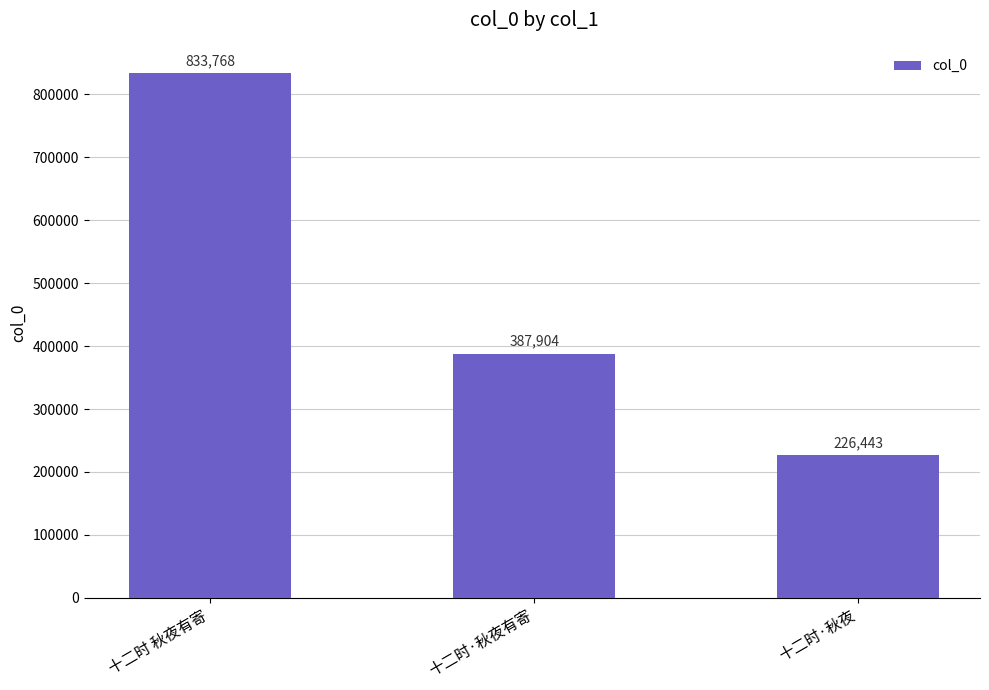

What position from the left is 十二时·秋夜有寄?

2